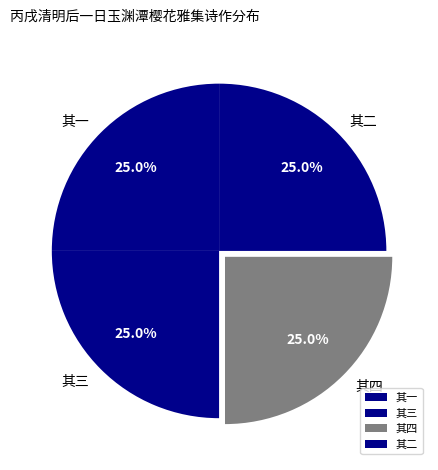

What percentage is NOT represented by 其一?

75.0%